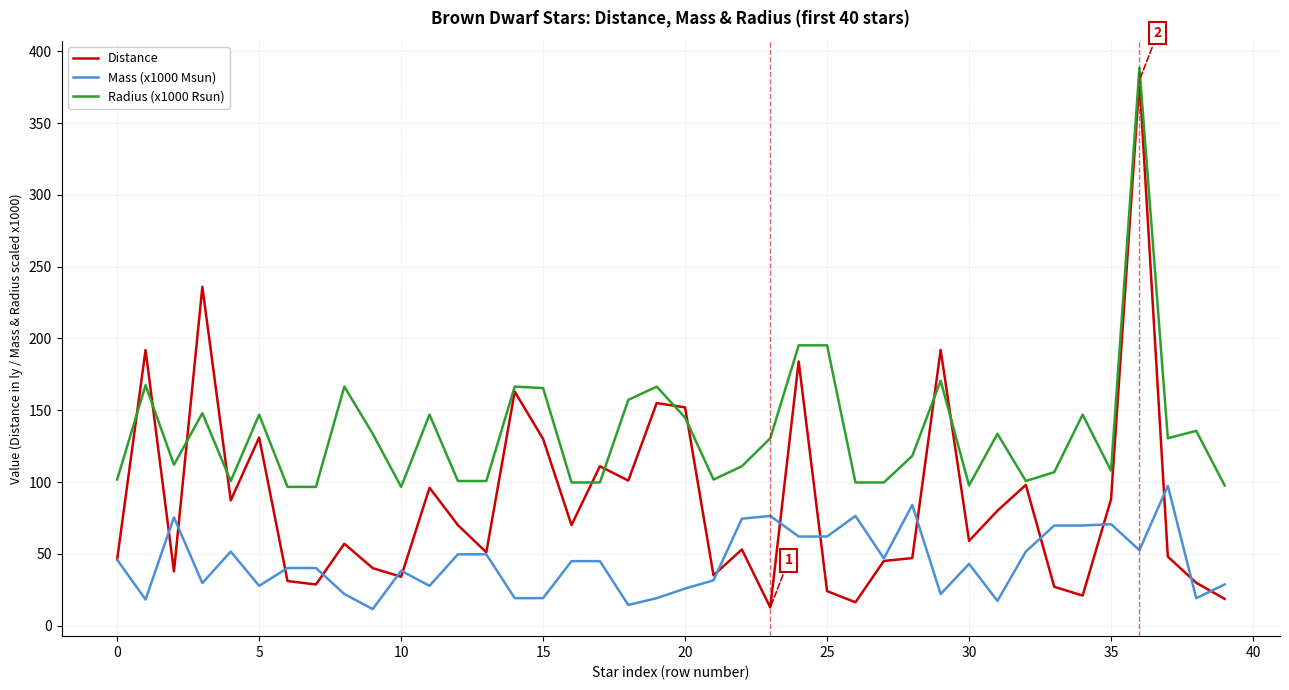

What is the highest value of the Distance series?

380.0